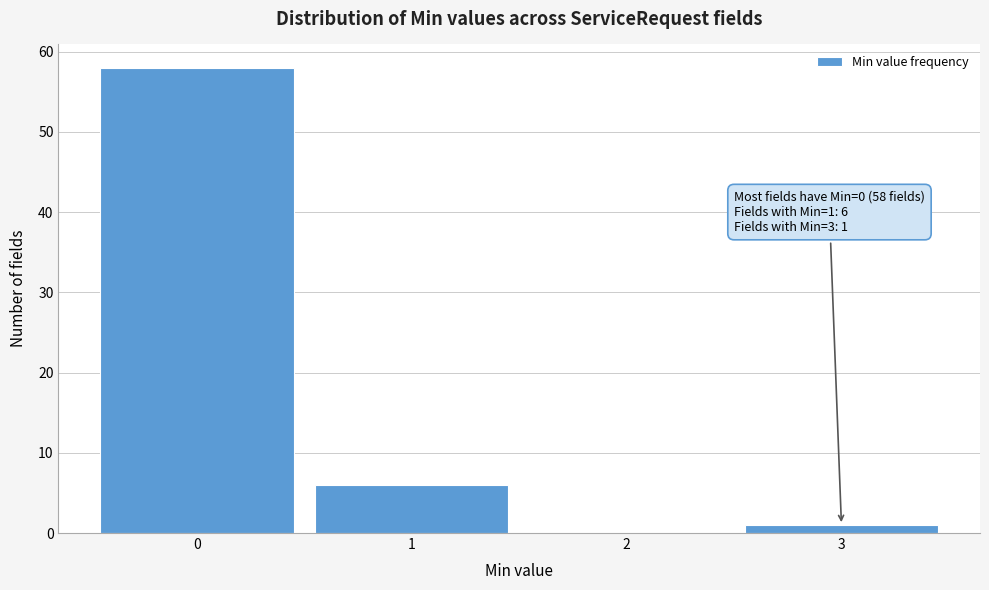

Over which range of the x-axis is the bar tallest?

-0.5 to 0.5